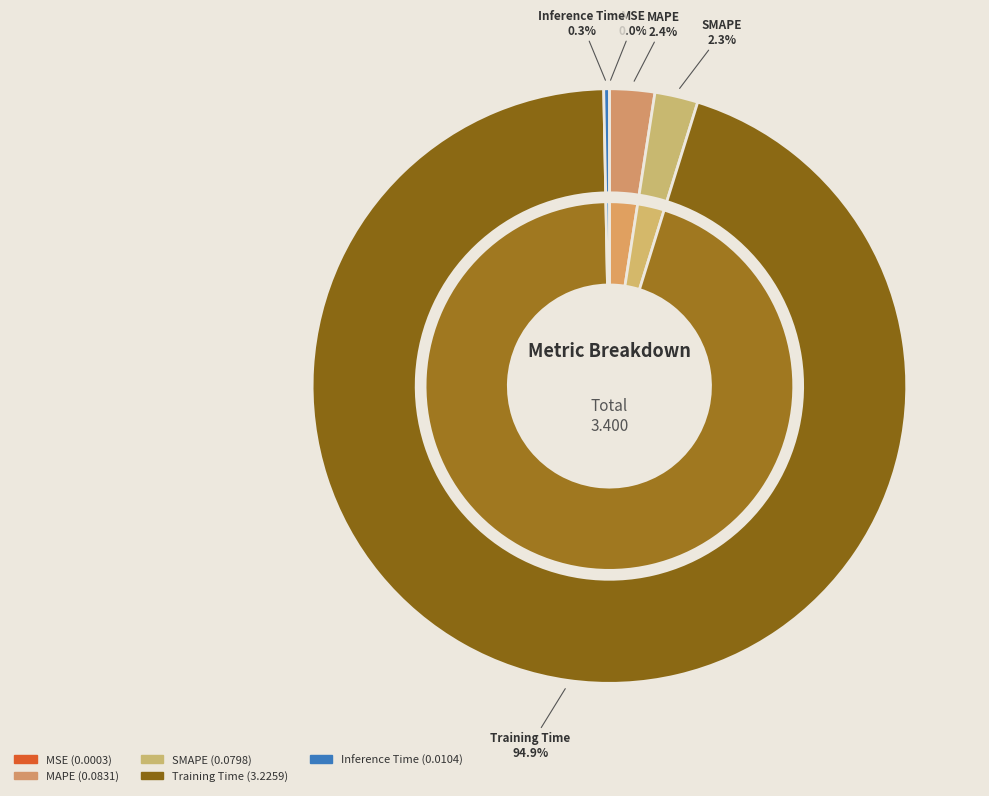

What percentage is the SMAPE slice, to the nearest percent?

2%